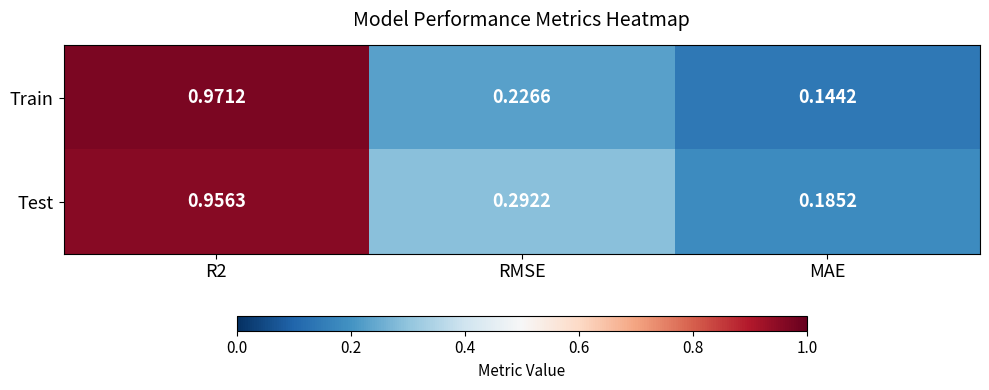

Which label corresponds to the smallest value in the chart?

MAE